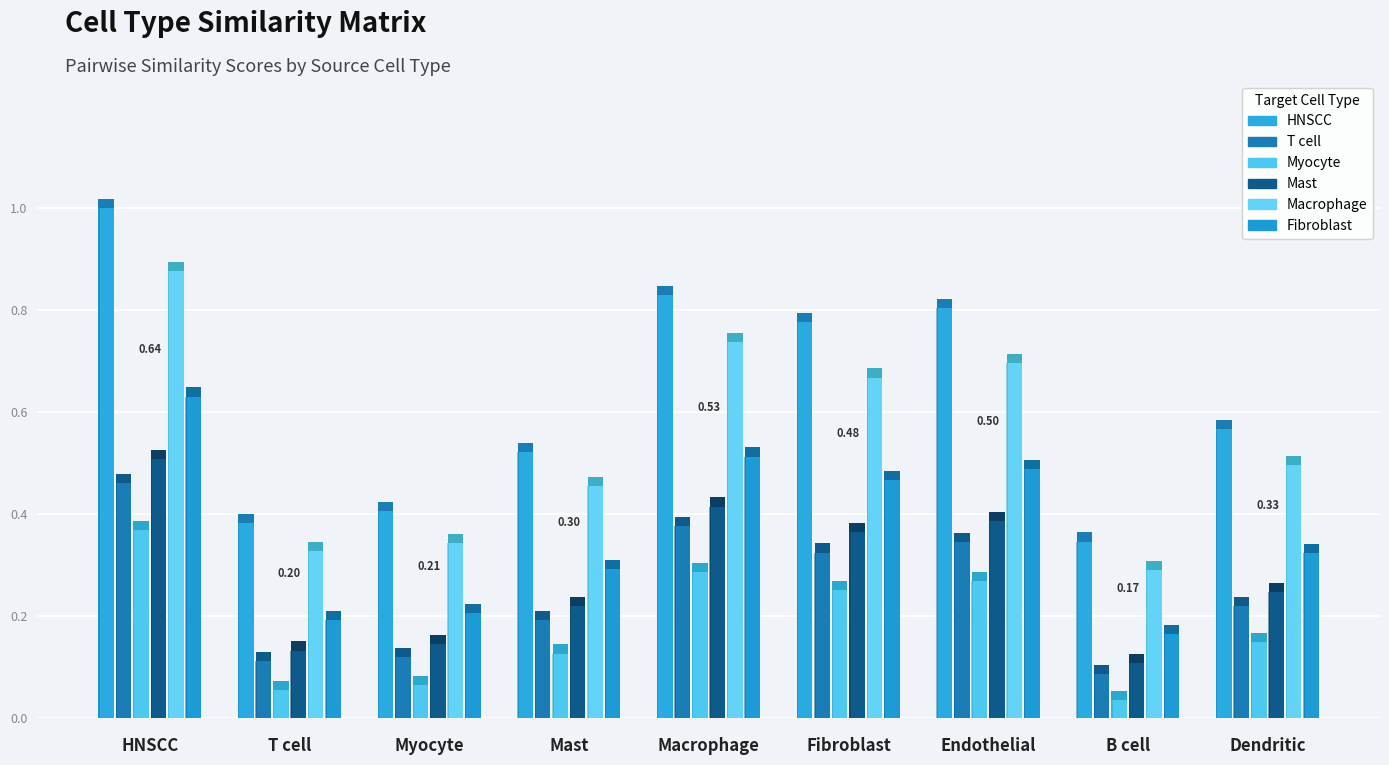

What is the label of the 2nd bar from the right?

B cell